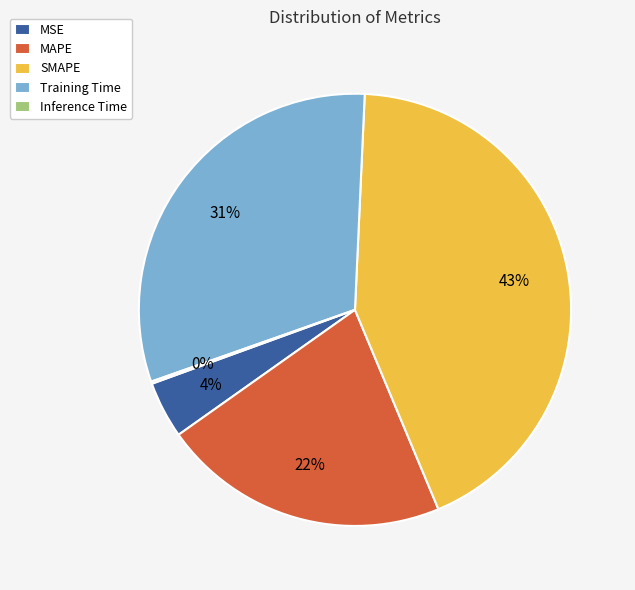

To the nearest percent, what is the difference between the largest and smallest slice percentages?

43%